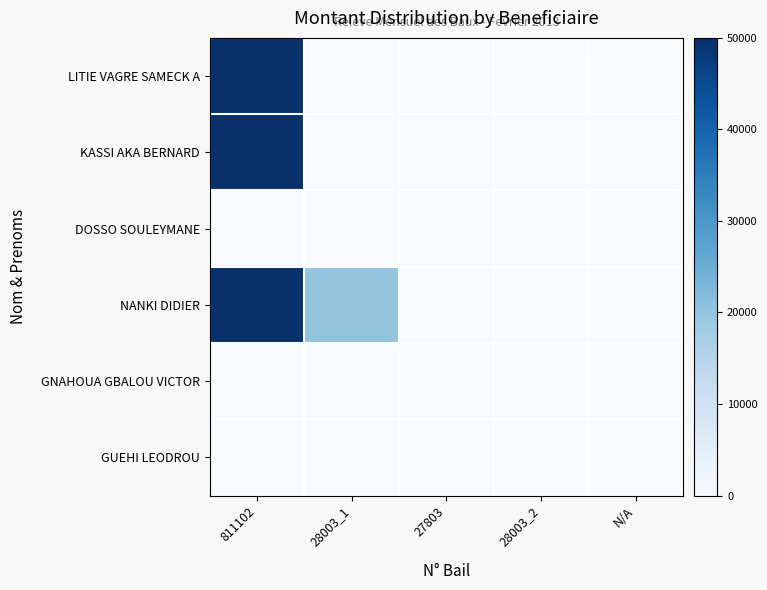

Which series has the largest total across all categories?

NANKI DIDIER